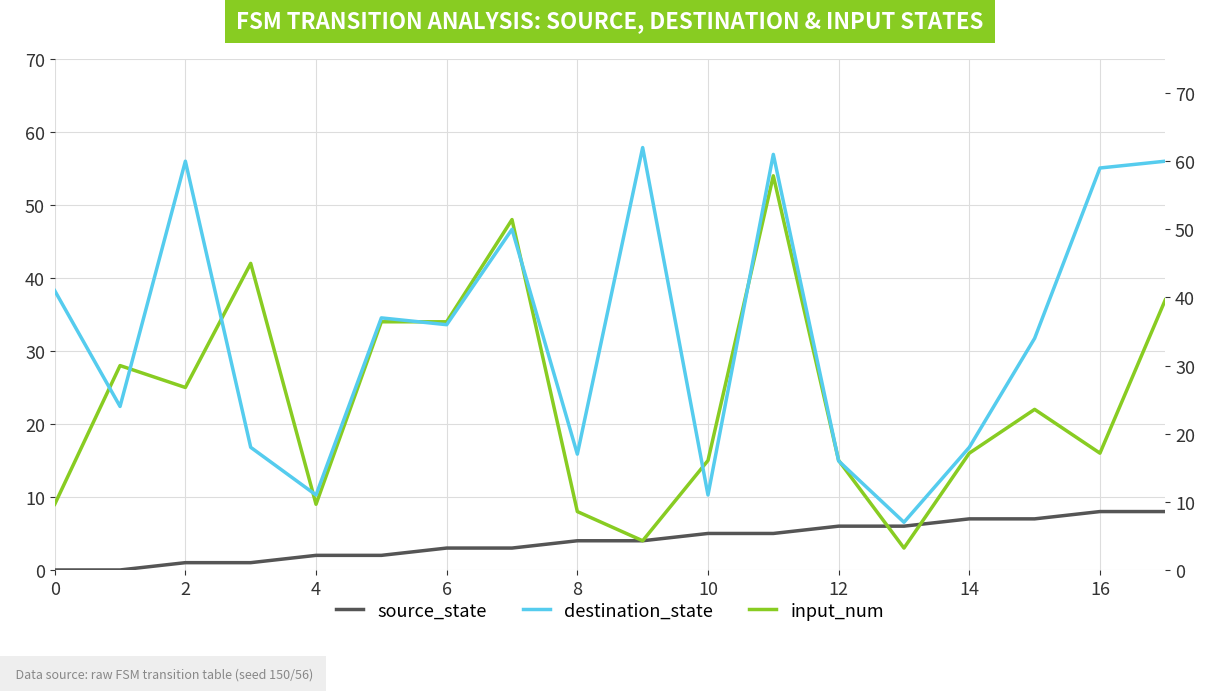

Is it true that input_num equals 25 at 2?

True